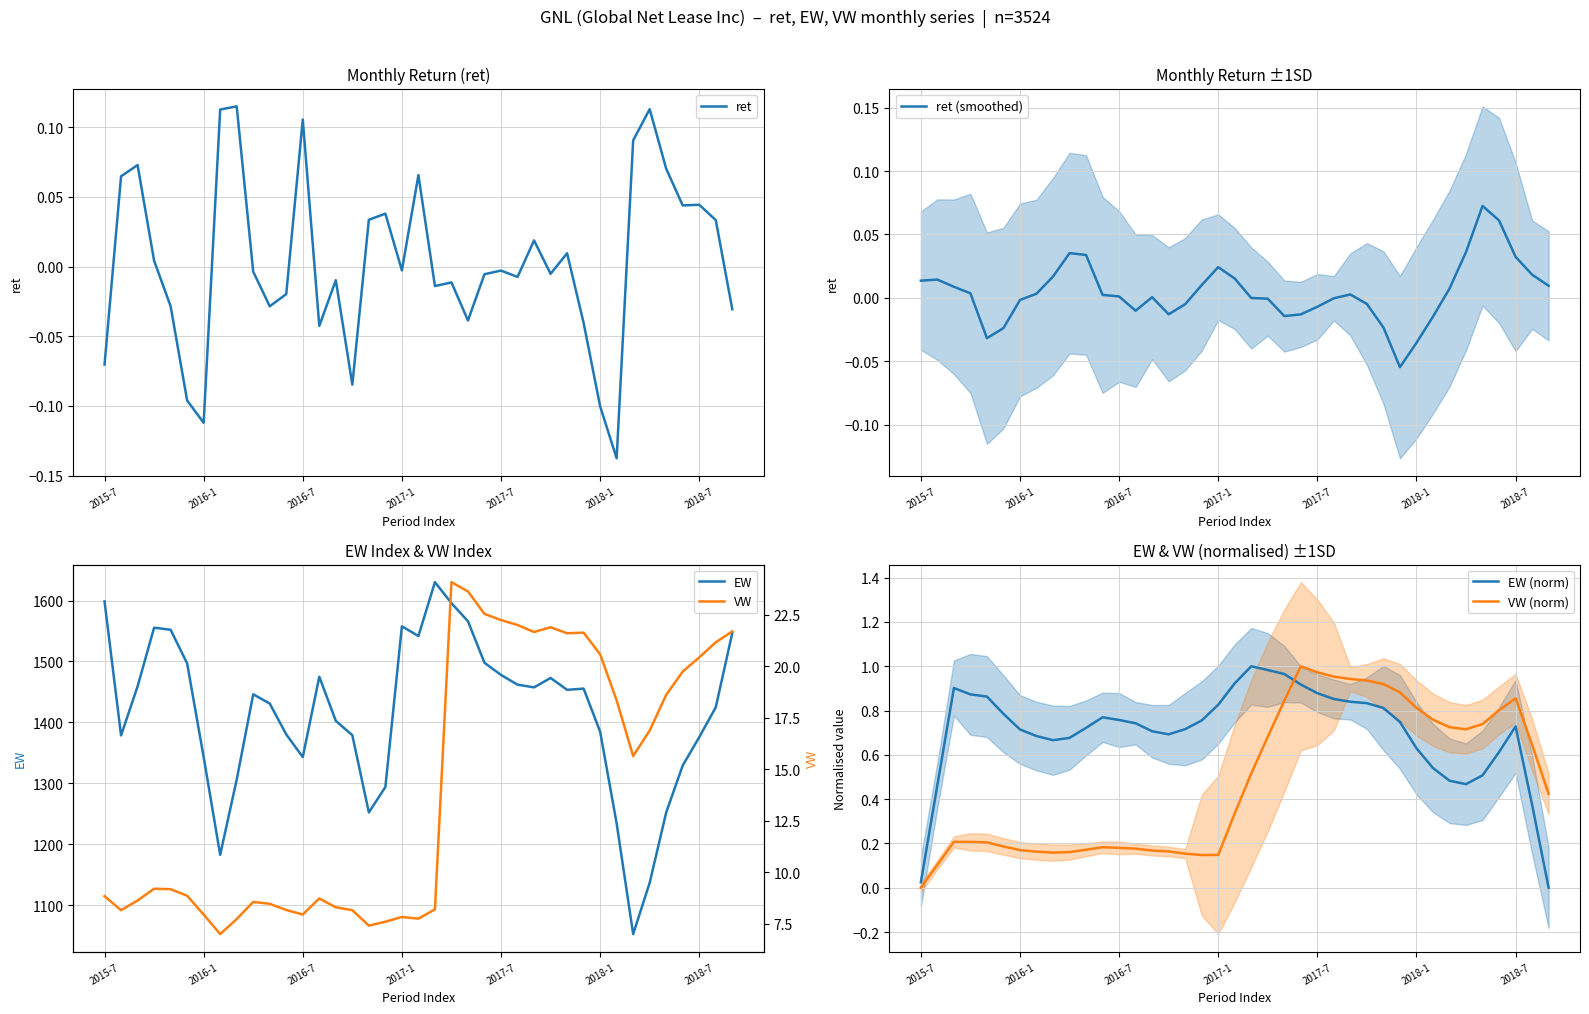

What is the maximum value shown in the chart?

1630.2